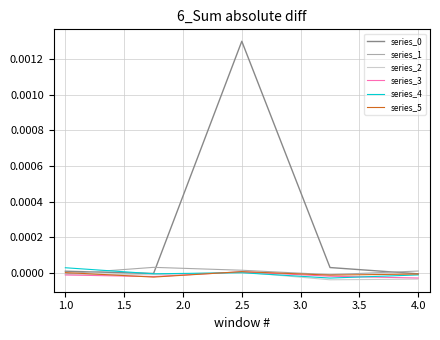

How many lines are shown in the chart?

6